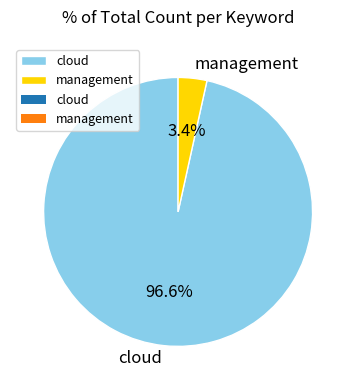

Between cloud and management, which is larger?

cloud